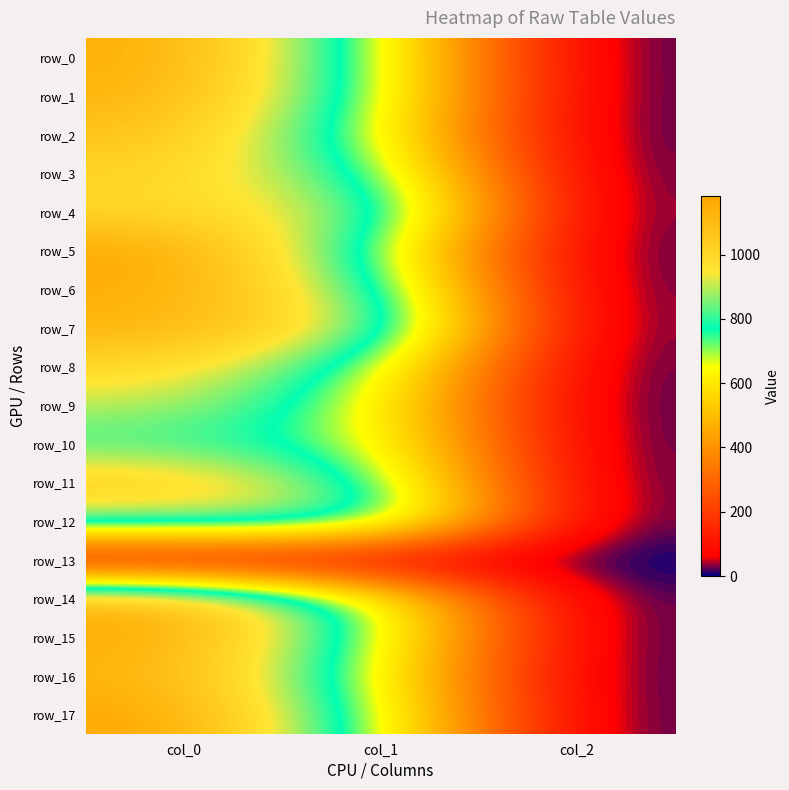

List the series in order of their peak value, highest first.

row_5, row_17, row_15, row_0, row_6, row_14, row_1, row_7, row_16, row_2, row_11, row_3, row_8, row_4, row_9, row_12, row_10, row_13